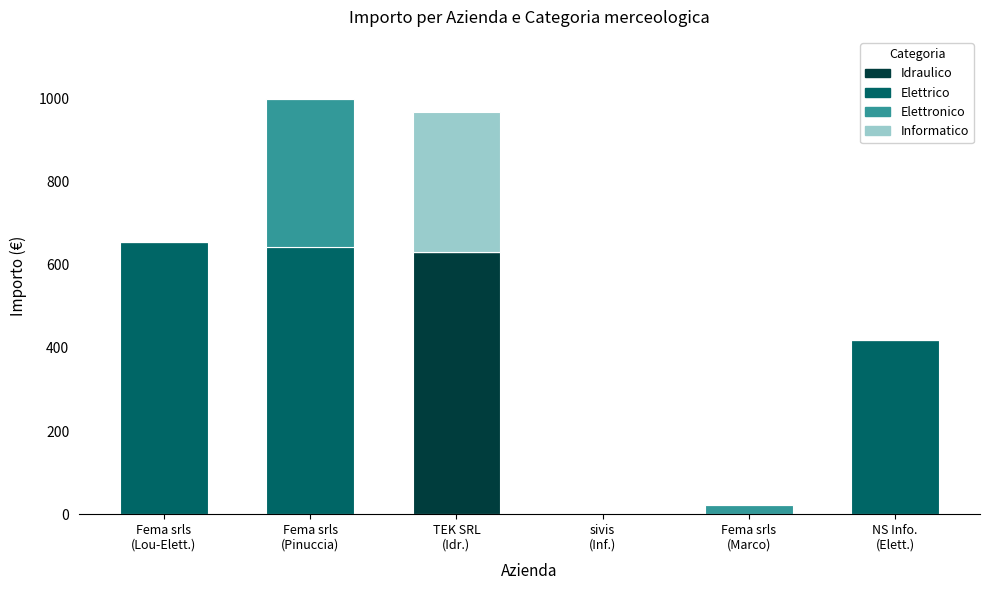

Read the Idraulico value at TEK SRL
(Idr.).

630.7